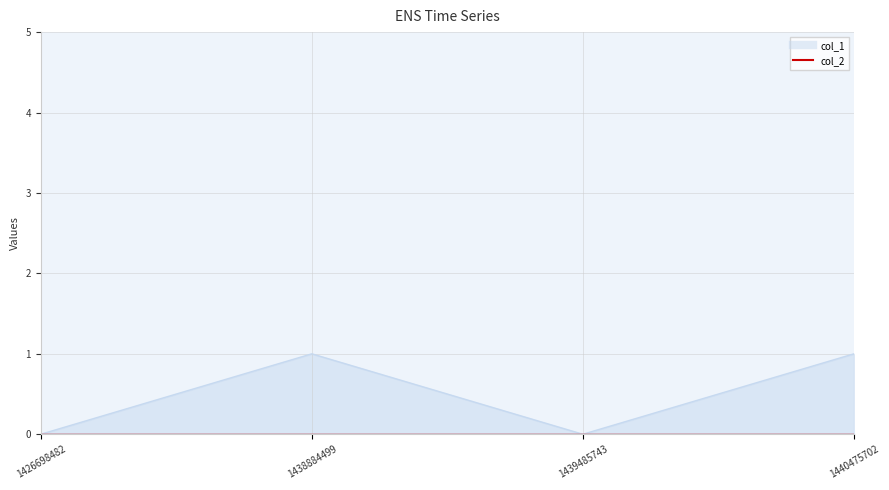

List the labels in order of value, smallest first.

1426698482, 1439485743, 1438884499, 1440475702